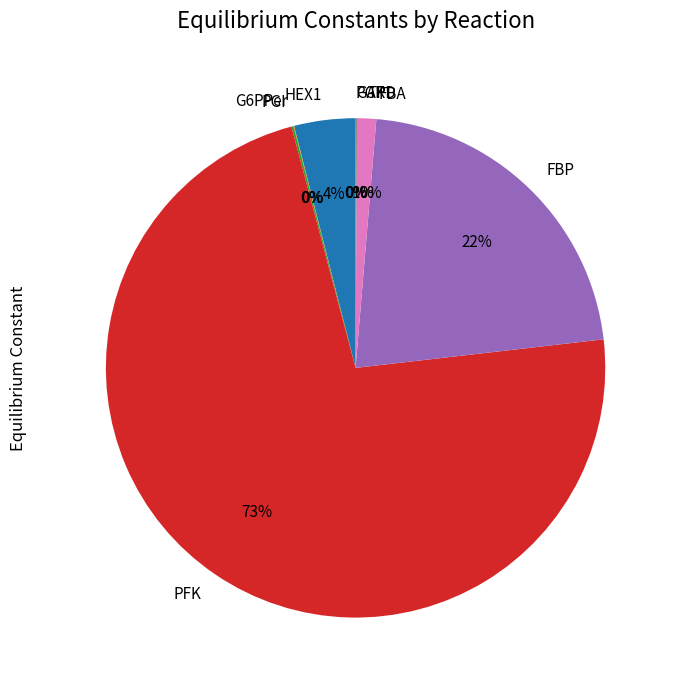

Which slice is the largest?

PFK